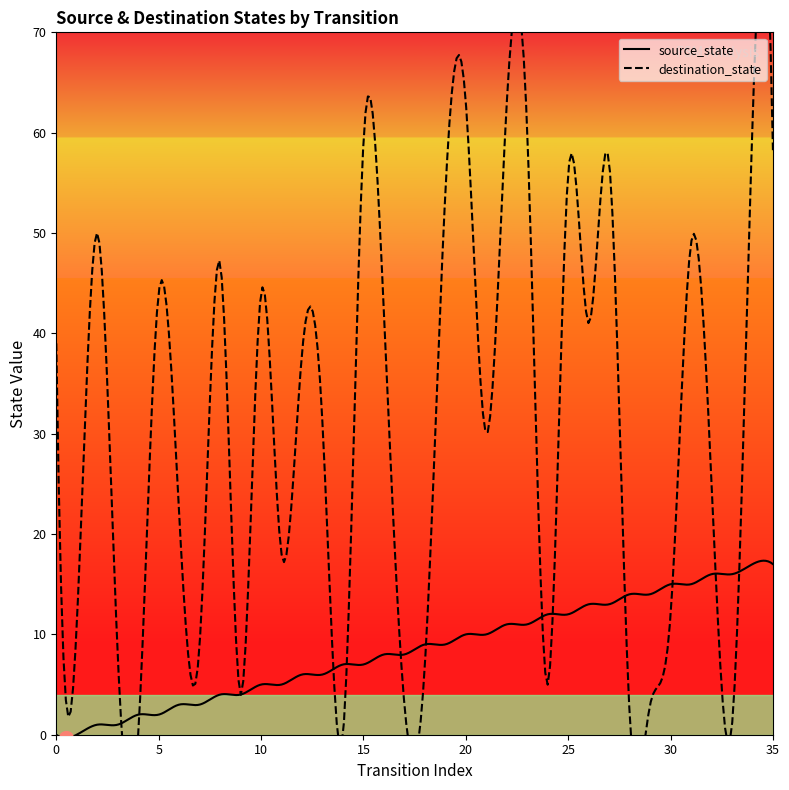

How many lines are shown in the chart?

2